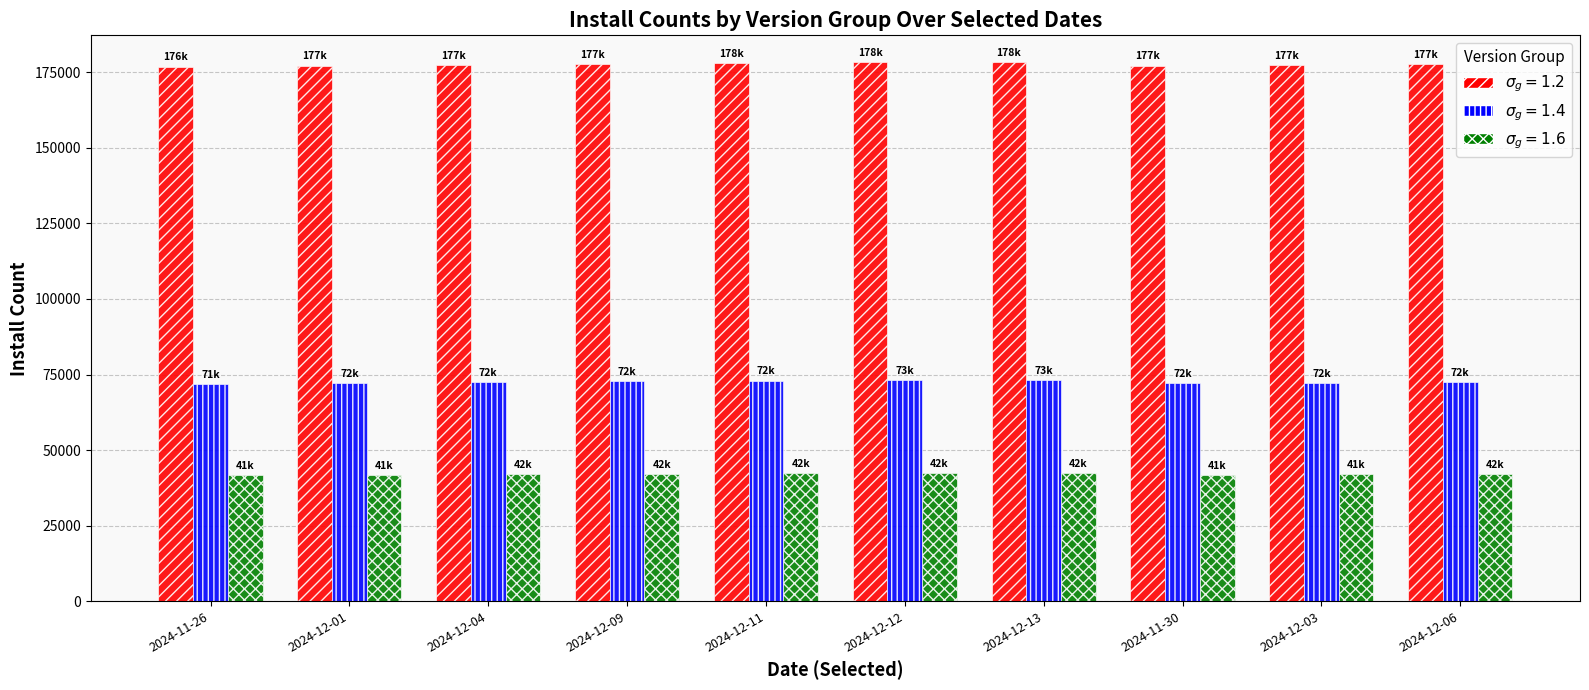

What is the smallest value displayed?

41618